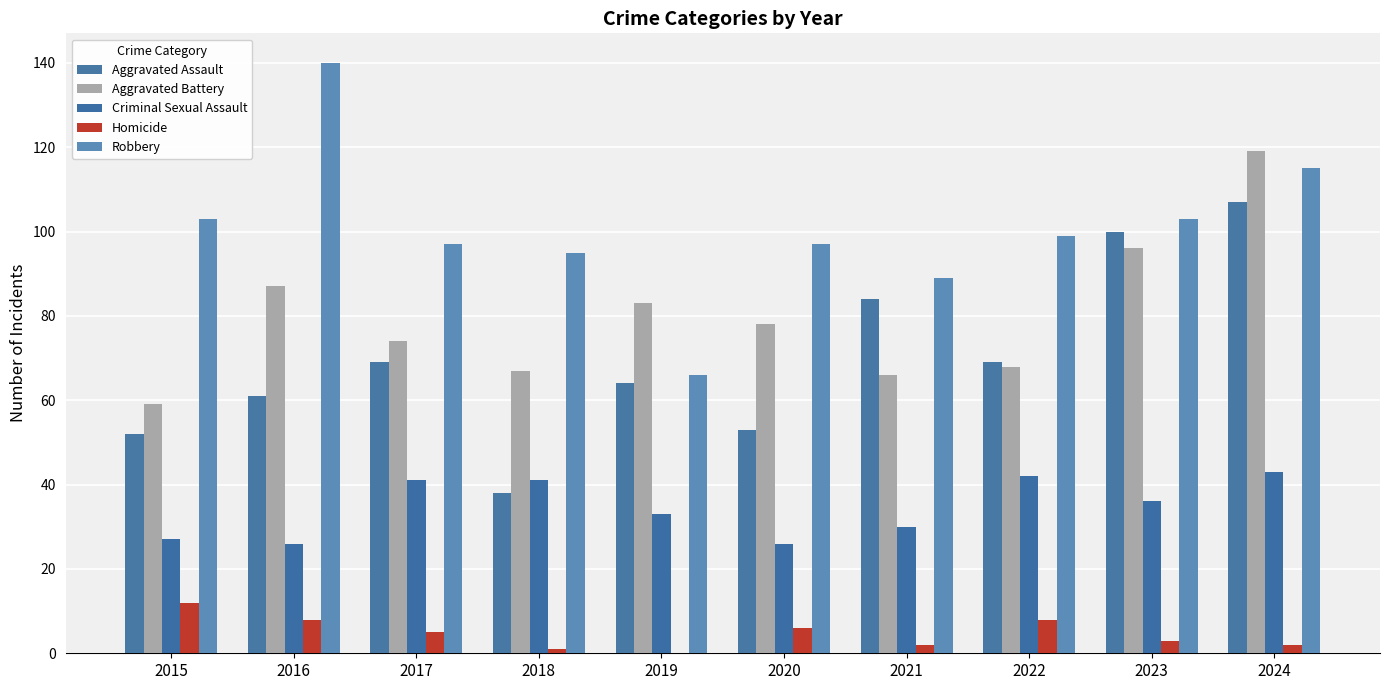

What is the average value of the Homicide series?

5